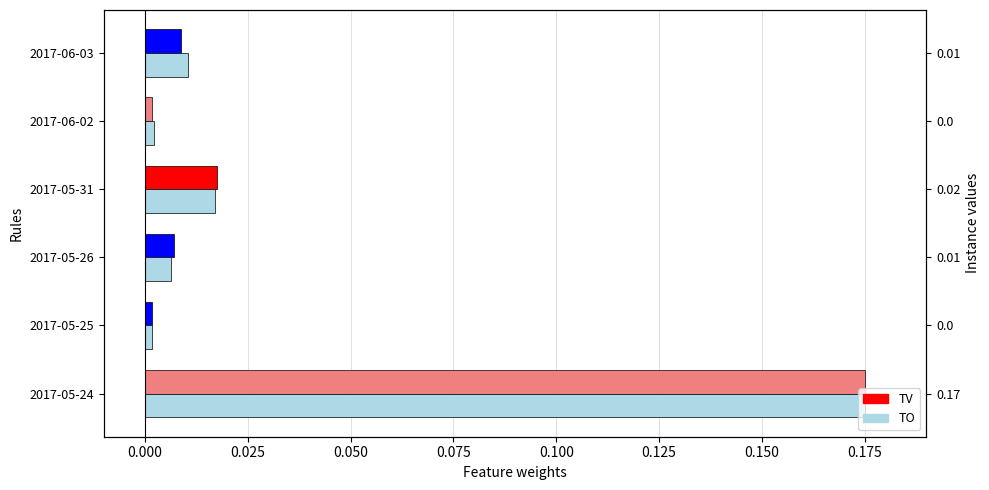

List the series in order of their overall mean, highest first.

TO, TV